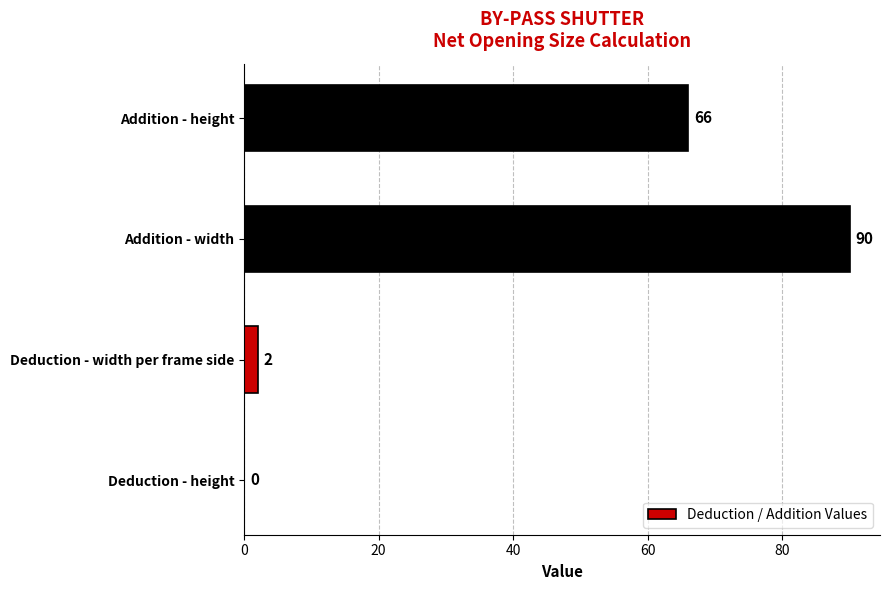

Where is the data nearest to the value 45?

Addition - height